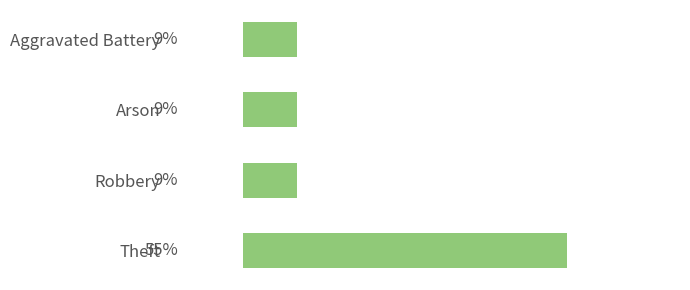

What is the smallest value displayed?

1